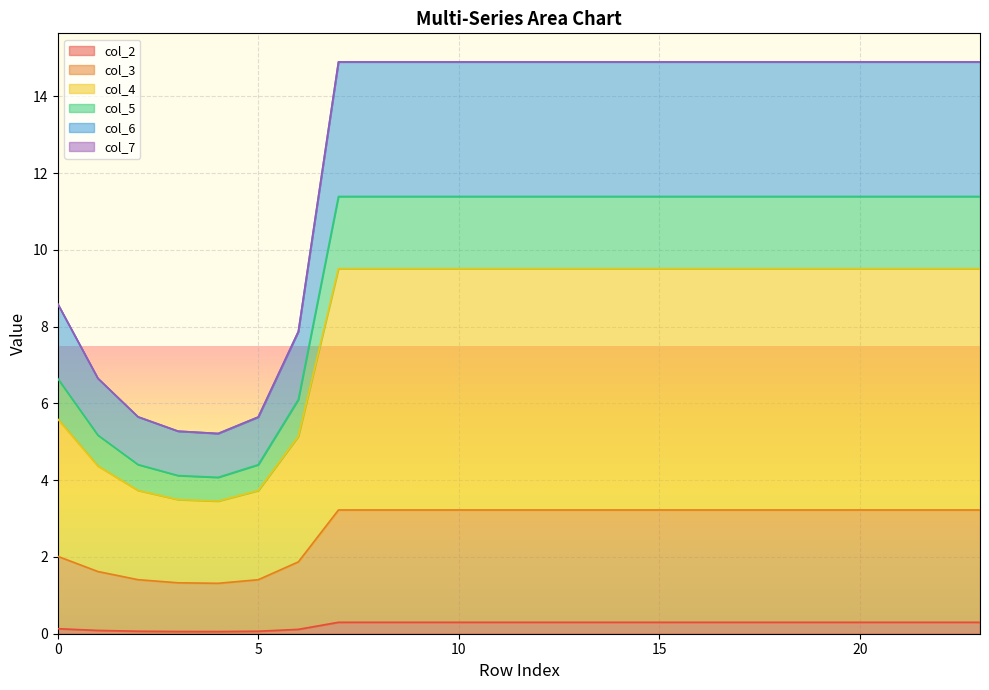

Where is the first local minimum for col_5?

4